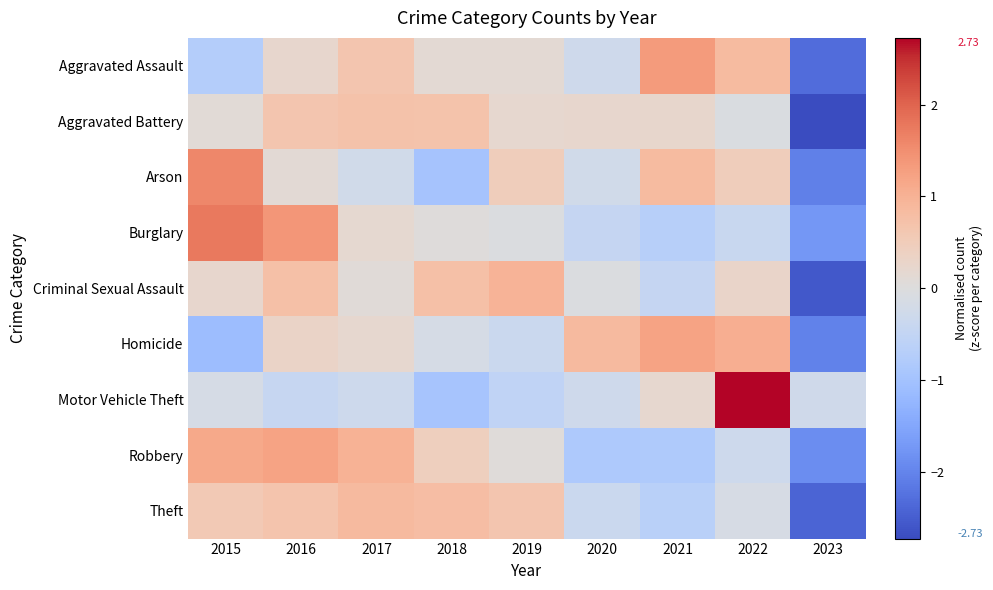

Reading right to left, list all the values displayed in this chart.

Aggravated Assault: 2023=-2.3	2022=0.8	2021=1.3	2020=-0.3	2019=0.1	2018=0.1	2017=0.6	2016=0.2	2015=-0.7
Aggravated Battery: 2023=-2.7	2022=-0.1	2021=0.2	2020=0.2	2019=0.2	2018=0.7	2017=0.7	2016=0.6	2015=0.1
Arson: 2023=-2.1	2022=0.5	2021=0.8	2020=-0.2	2019=0.5	2018=-1.0	2017=-0.2	2016=0.1	2015=1.6
Burglary: 2023=-1.7	2022=-0.4	2021=-0.7	2020=-0.5	2019=-0.1	2018=0.0	2017=0.2	2016=1.4	2015=1.8
Criminal Sexual Assault: 2023=-2.6	2022=0.3	2021=-0.5	2020=-0.1	2019=1.0	2018=0.8	2017=0.1	2016=0.8	2015=0.2
Homicide: 2023=-2.0	2022=1.0	2021=1.2	2020=0.9	2019=-0.4	2018=-0.2	2017=0.2	2016=0.3	2015=-1.1
Motor Vehicle Theft: 2023=-0.3	2022=2.7	2021=0.2	2020=-0.3	2019=-0.5	2018=-0.9	2017=-0.3	2016=-0.4	2015=-0.2
Robbery: 2023=-1.9	2022=-0.3	2021=-0.8	2020=-0.8	2019=0.1	2018=0.4	2017=1.0	2016=1.2	2015=1.1
Theft: 2023=-2.4	2022=-0.1	2021=-0.6	2020=-0.3	2019=0.6	2018=0.8	2017=0.9	2016=0.7	2015=0.6